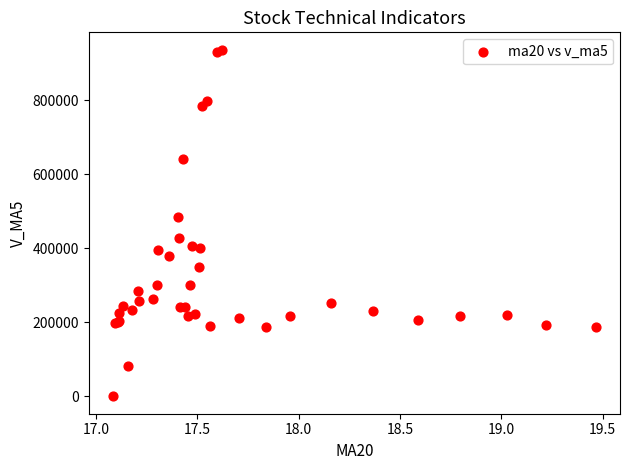

What Y value in the scatter plot is closest to 468079?

485334.0